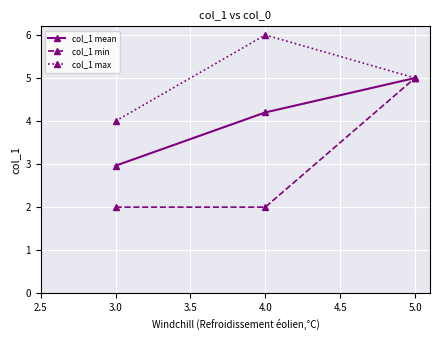

Which series has the largest range (max minus min)?

col_1 min